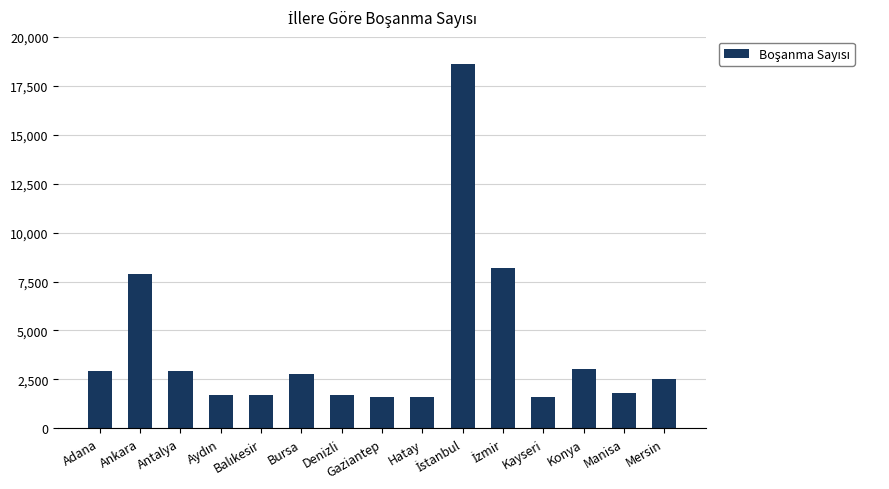

What is the average value?

4042